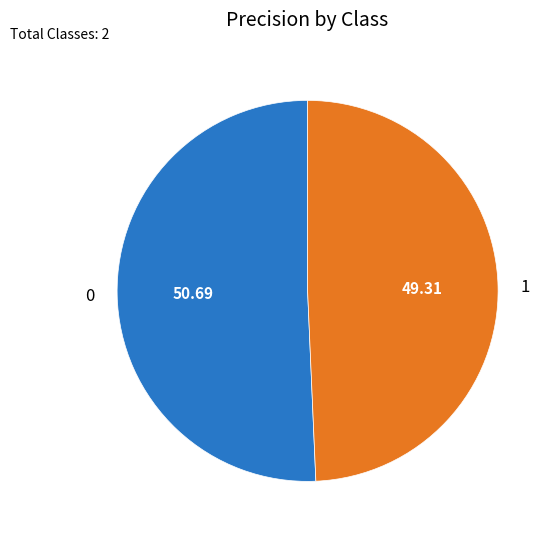

How many slices are in this pie chart?

2